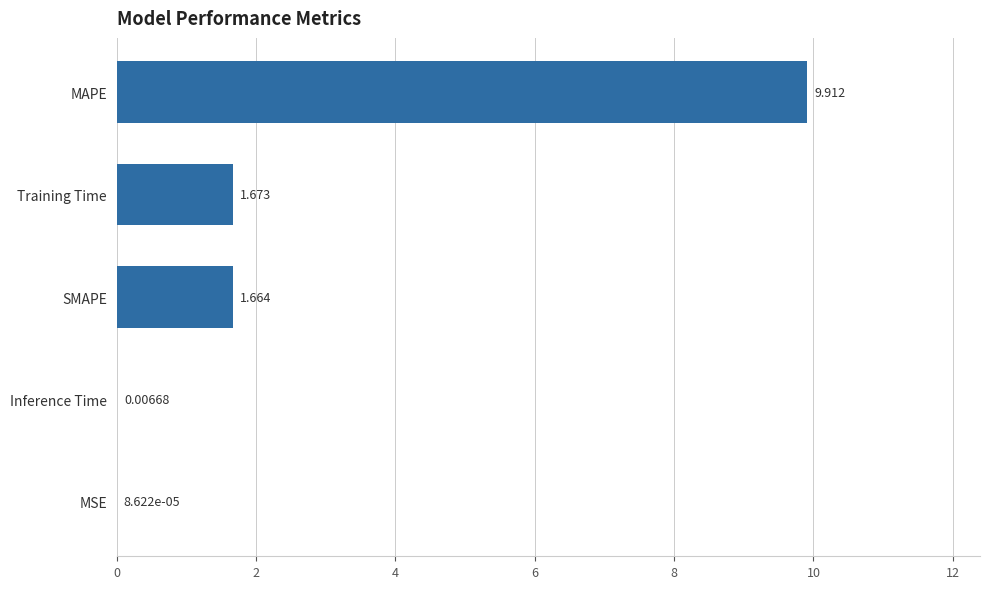

At which label is the value closest to 4?

Training Time